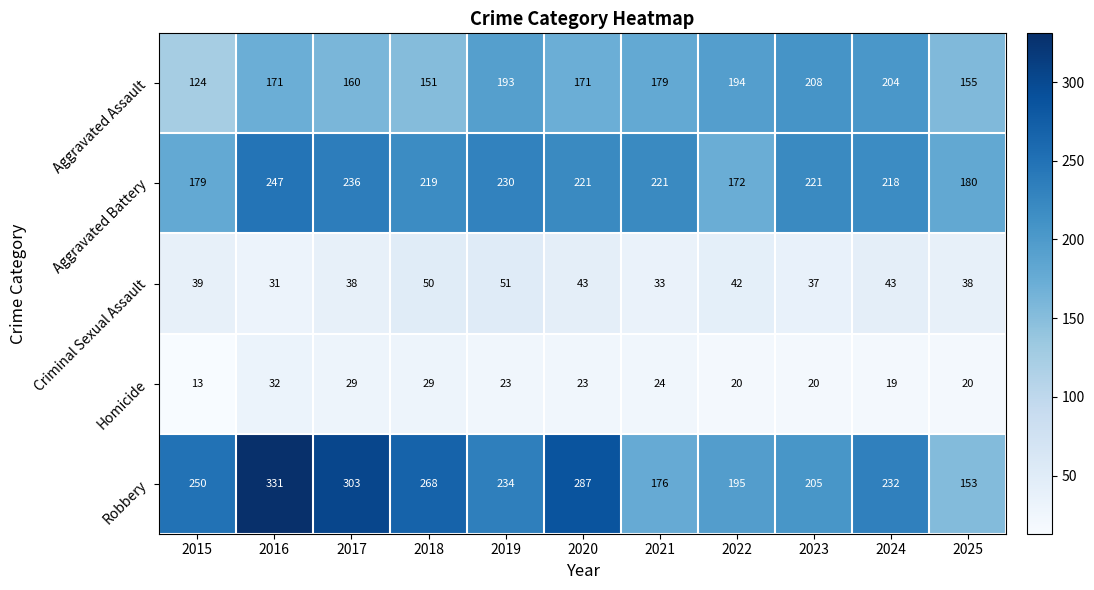

What is the spread (max minus min) of values at 2024?

213